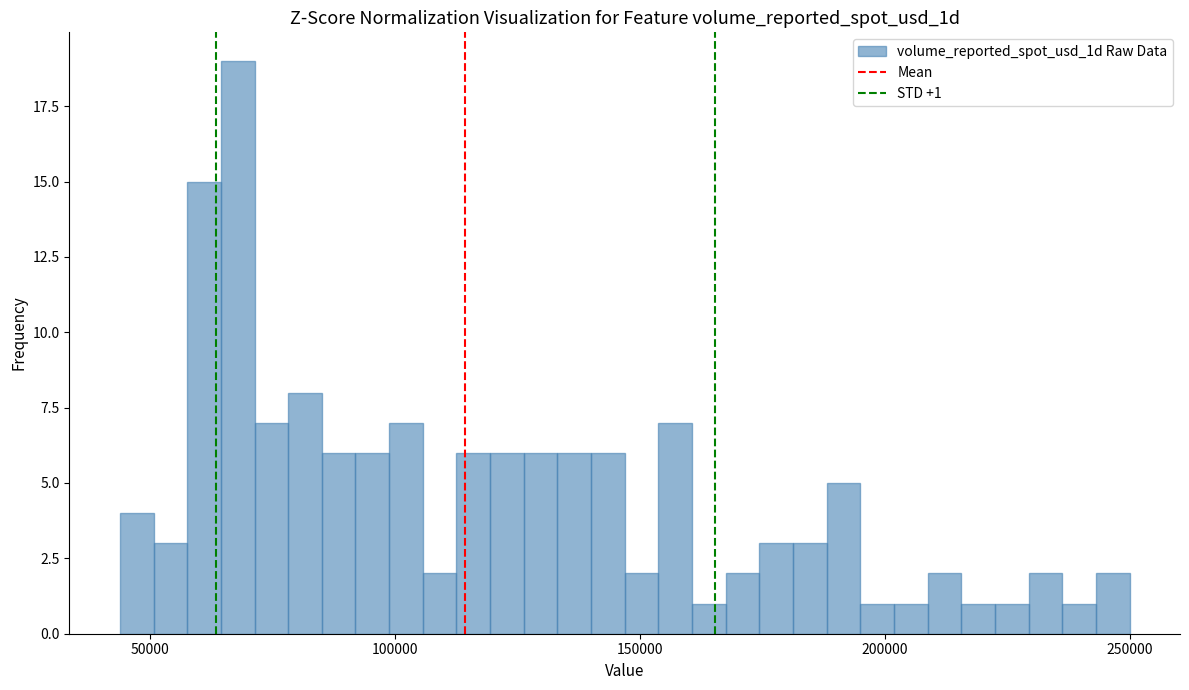

Around what value on the x-axis is the tallest bar? Give the approximate position of its centre, as read against the axis.

70000